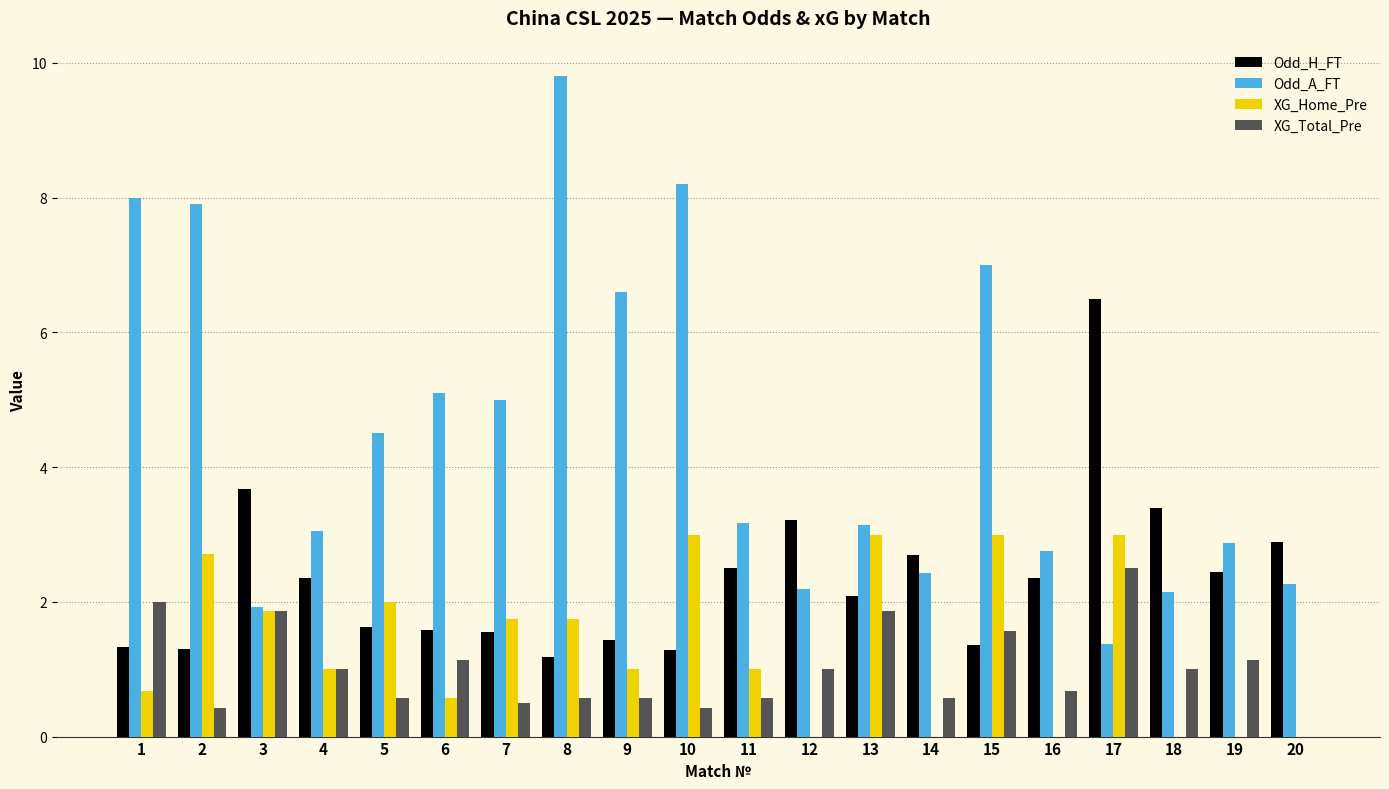

What value does the Odd_H_FT series have at 10?

1.3